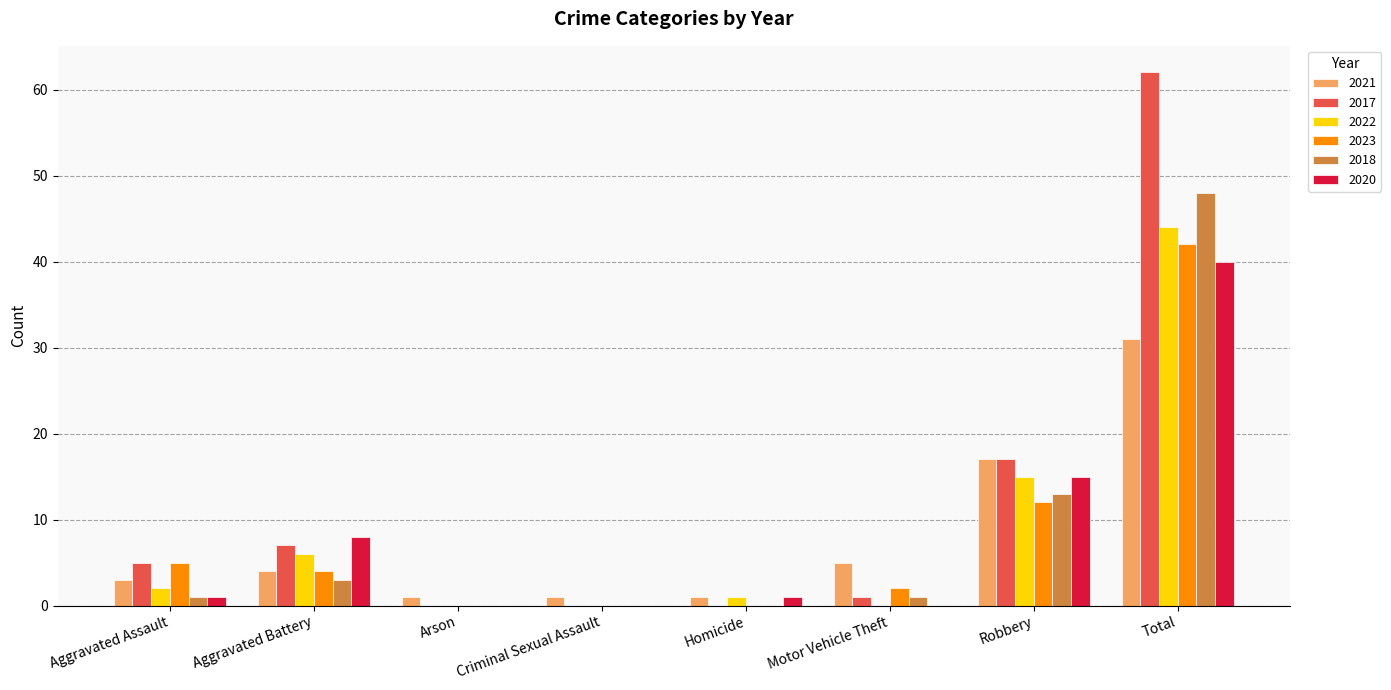

Read the 2017 value at Total, to the nearest 10.

60